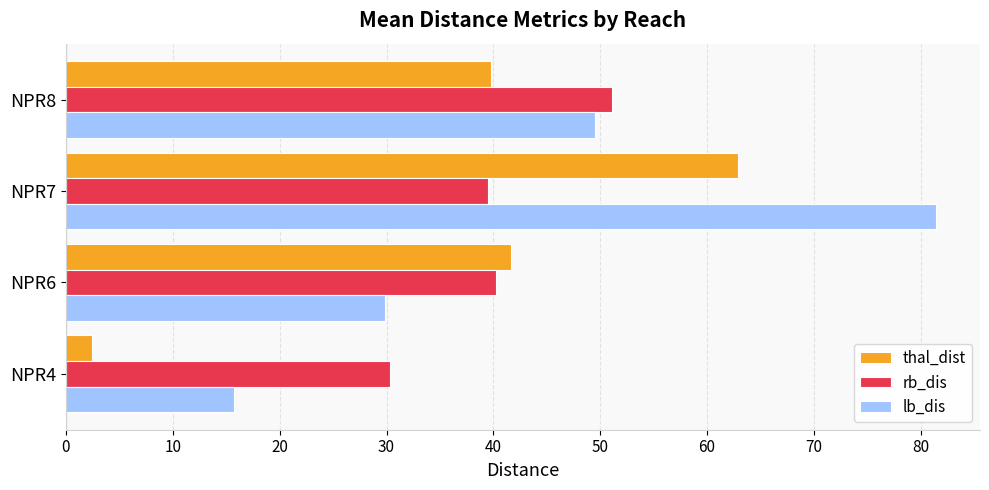

What is the difference between the rb_dis values at NPR4 and NPR6?

10.0